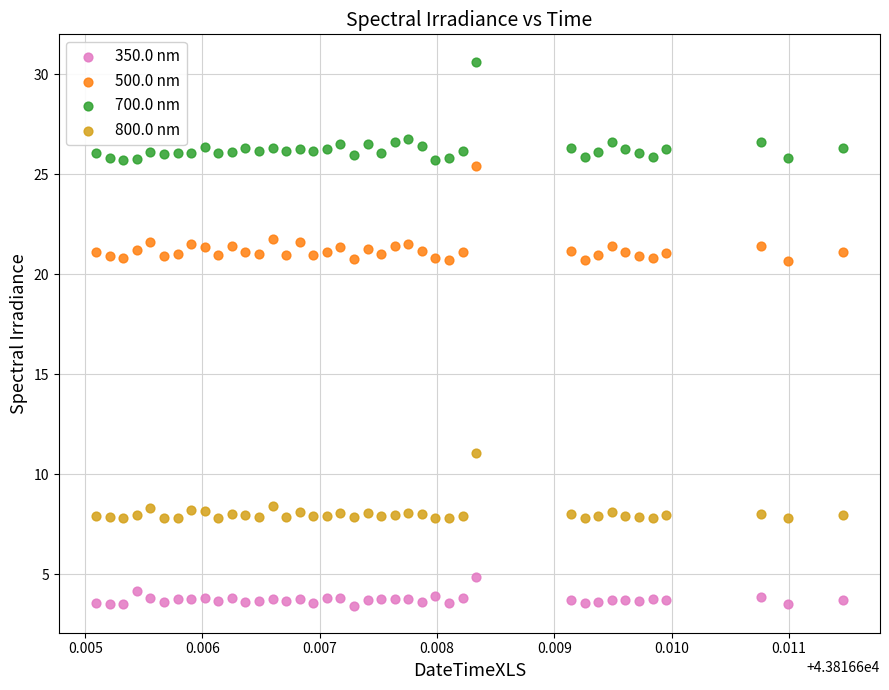

What are all the series names shown in the legend?

350.0 nm, 500.0 nm, 700.0 nm, 800.0 nm